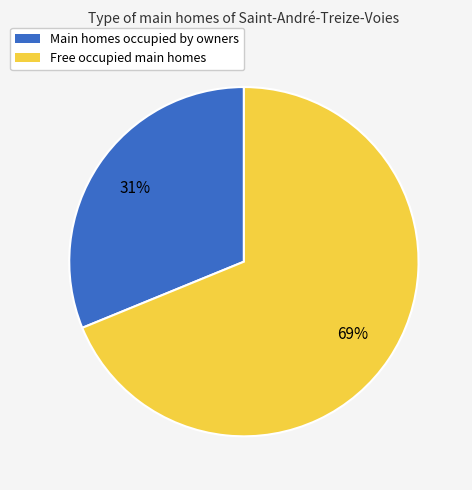

Is it true that Free occupied main homes is 69% of the pie?

True